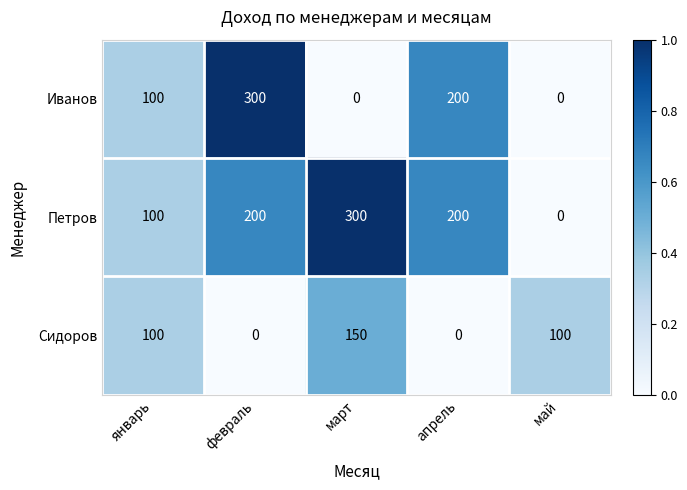

The Петров series shows 200 at апрель. True or false?

True